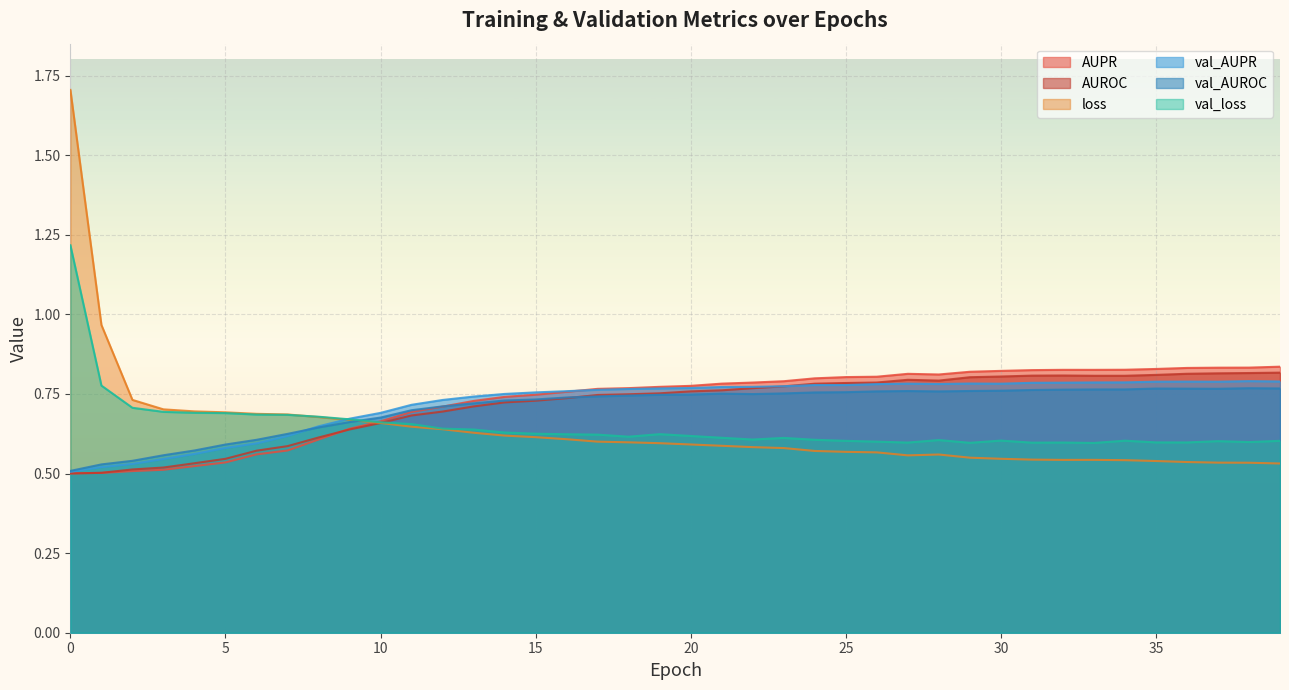

Which series changed the most between 7 and 30?

AUPR